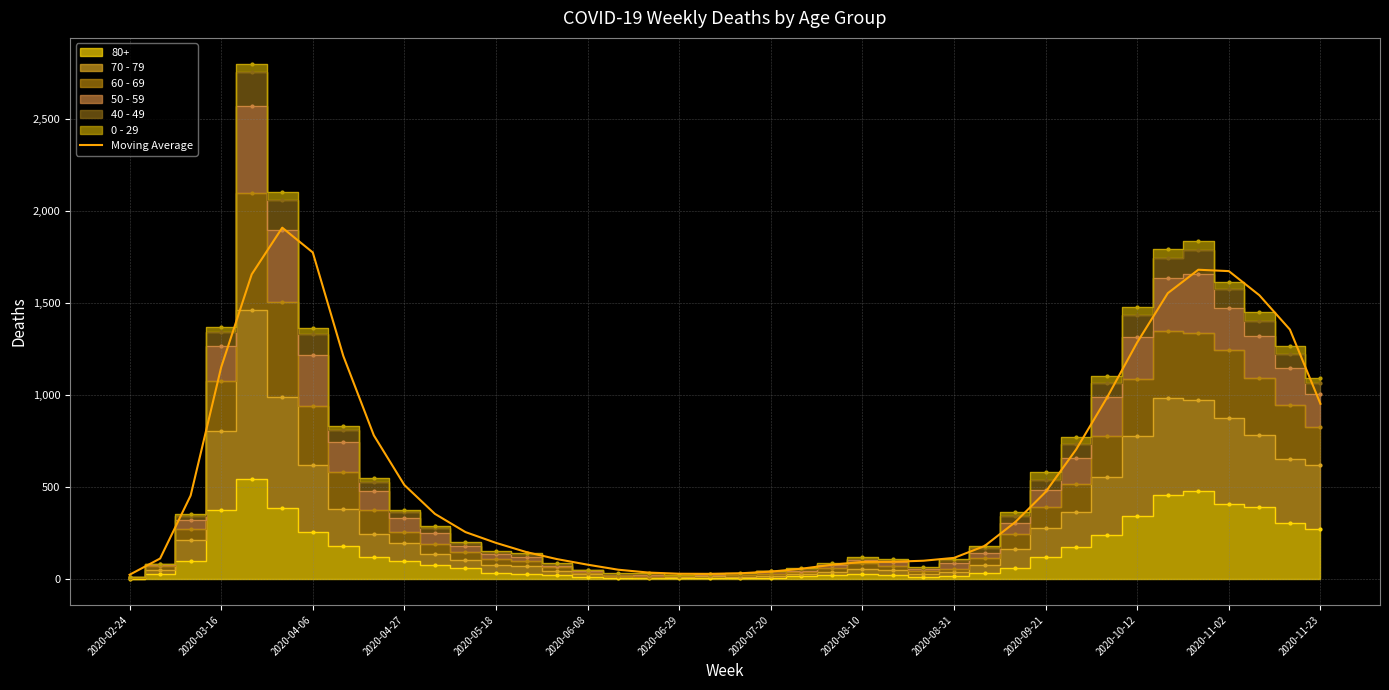

How many values are below 309?

20